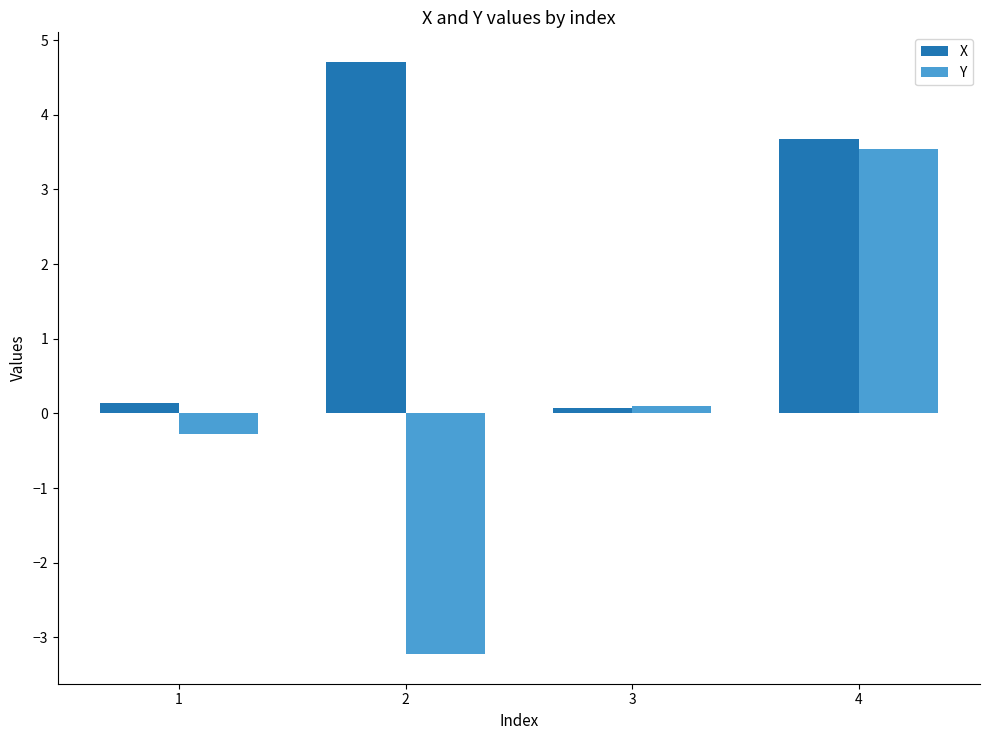

The Y series shows 5.0 at 4. True or false?

False